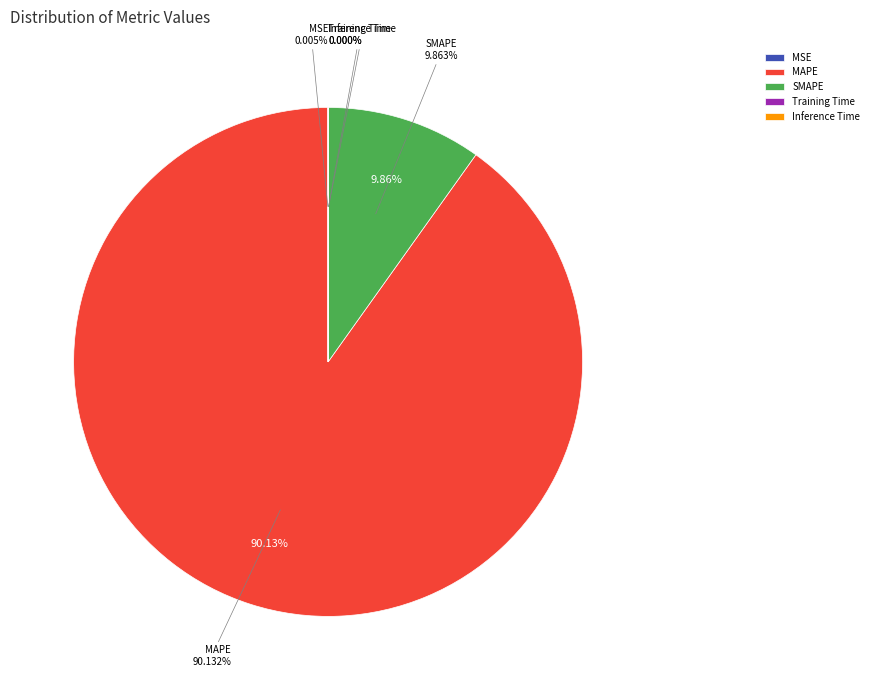

Which has a higher value, Training Time or MAPE?

MAPE